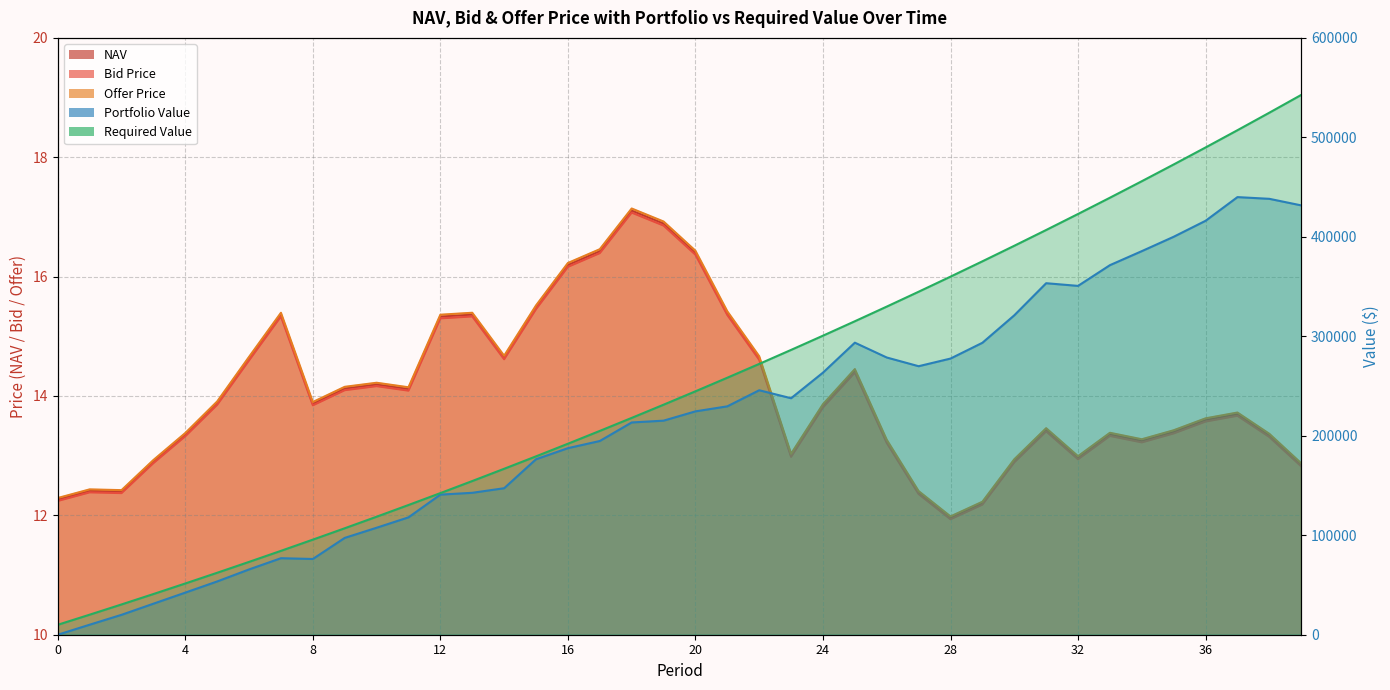

What is the total value across all series at 32?

38.9